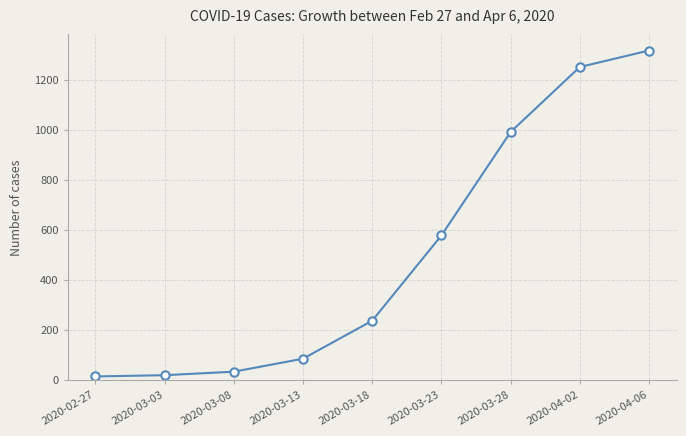

Is it true that the value at 2020-04-02 is 256?

False